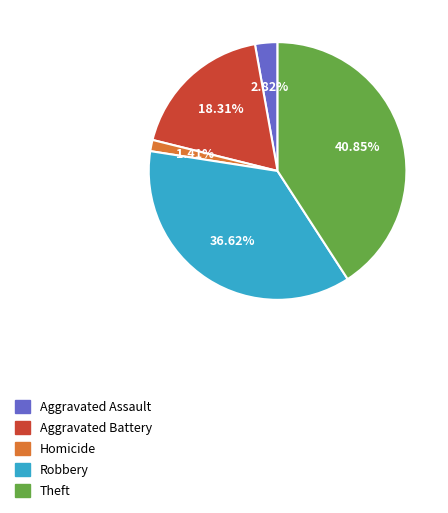

Does any single category account for the majority?

No